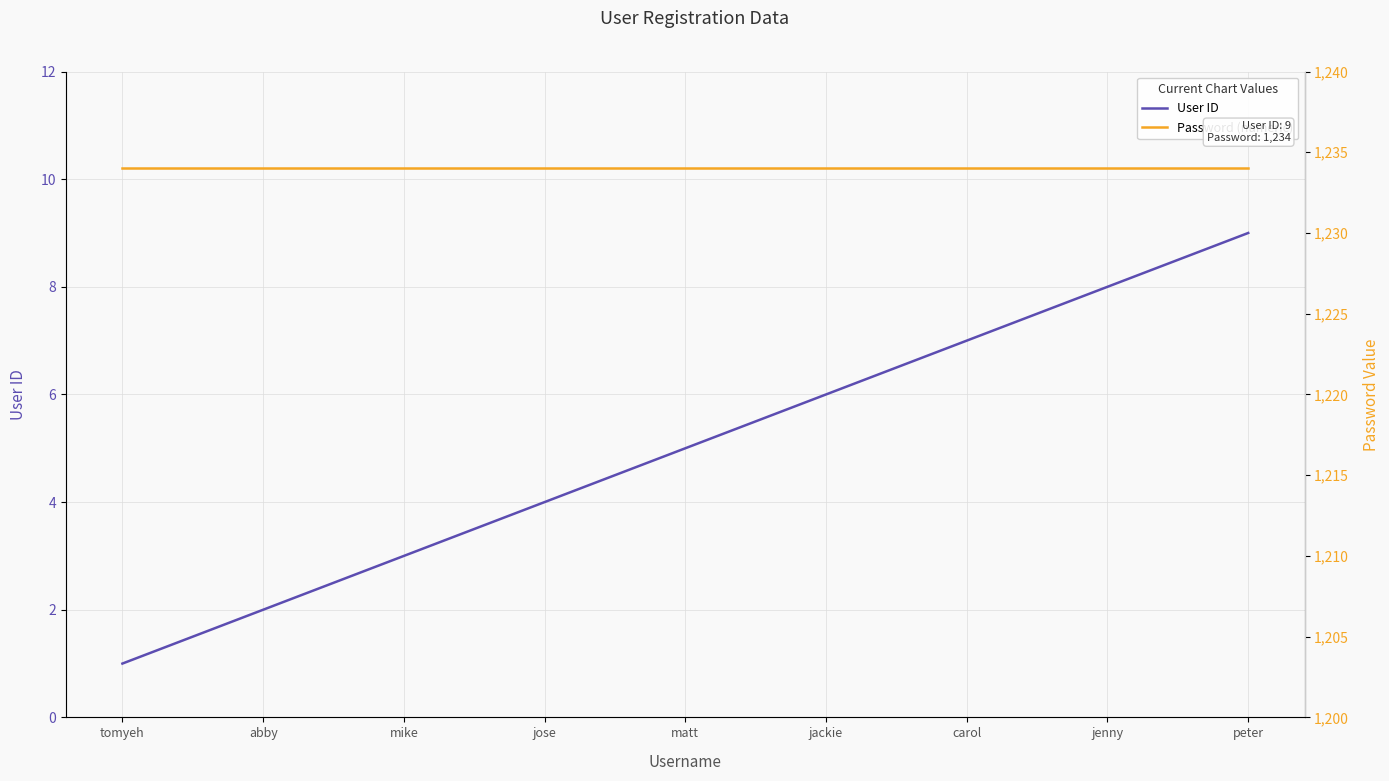

Which series has the largest total across all categories?

Password (numeric)